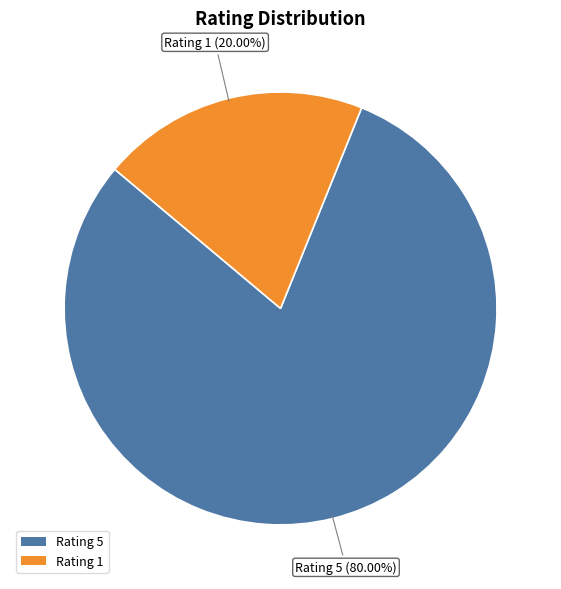

What is the largest slice in the pie chart?

Rating 5